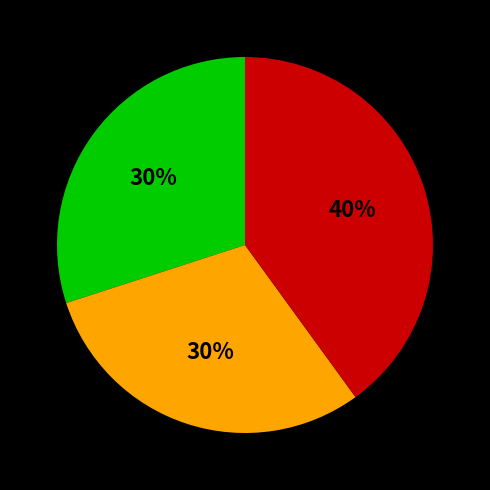

Count the number of slices in the pie.

3